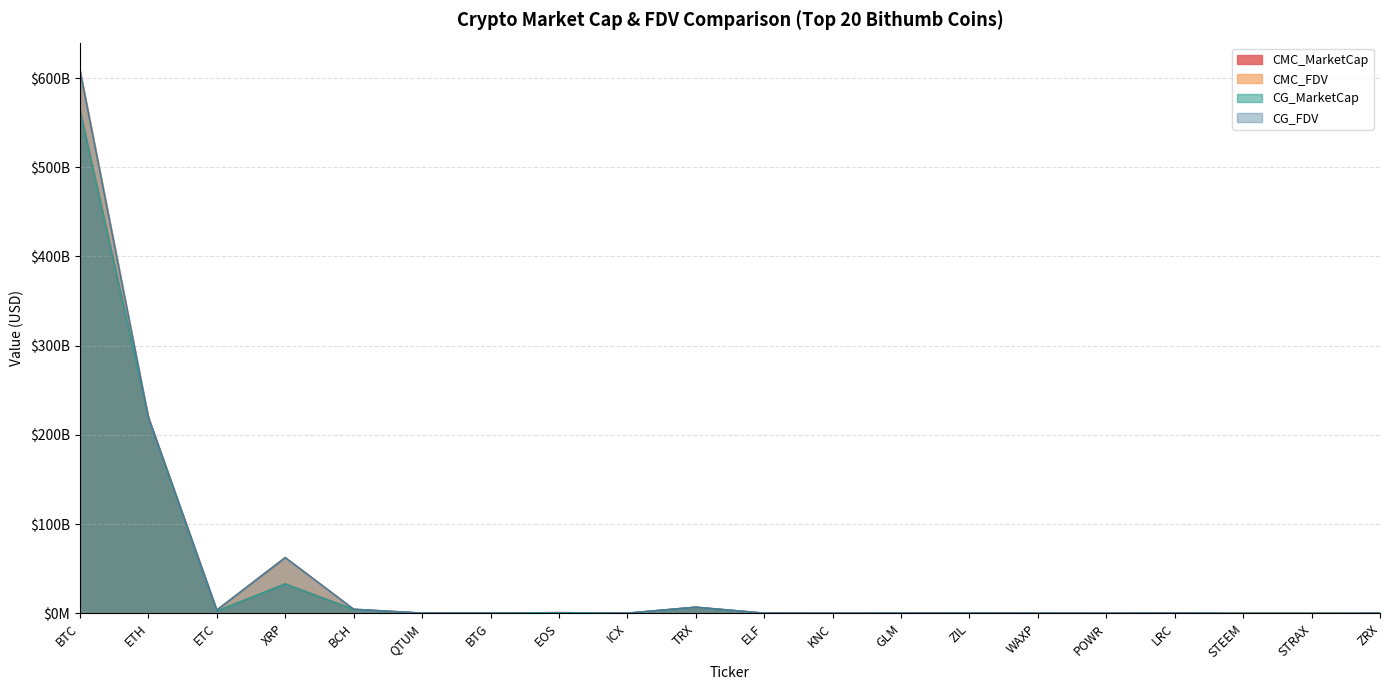

What is the highest value of the CG_MarketCap series?

563590310400.0